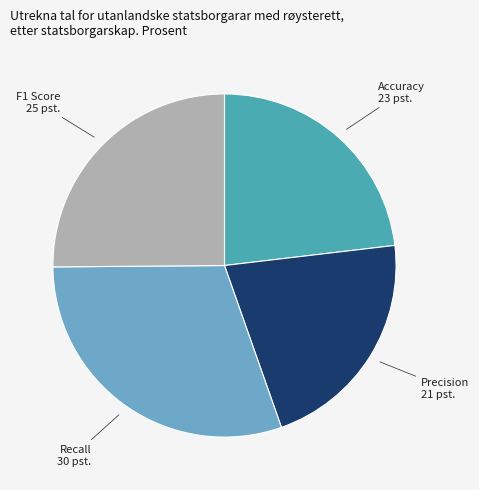

Is the sum of F1 Score and Precision greater than half?

No